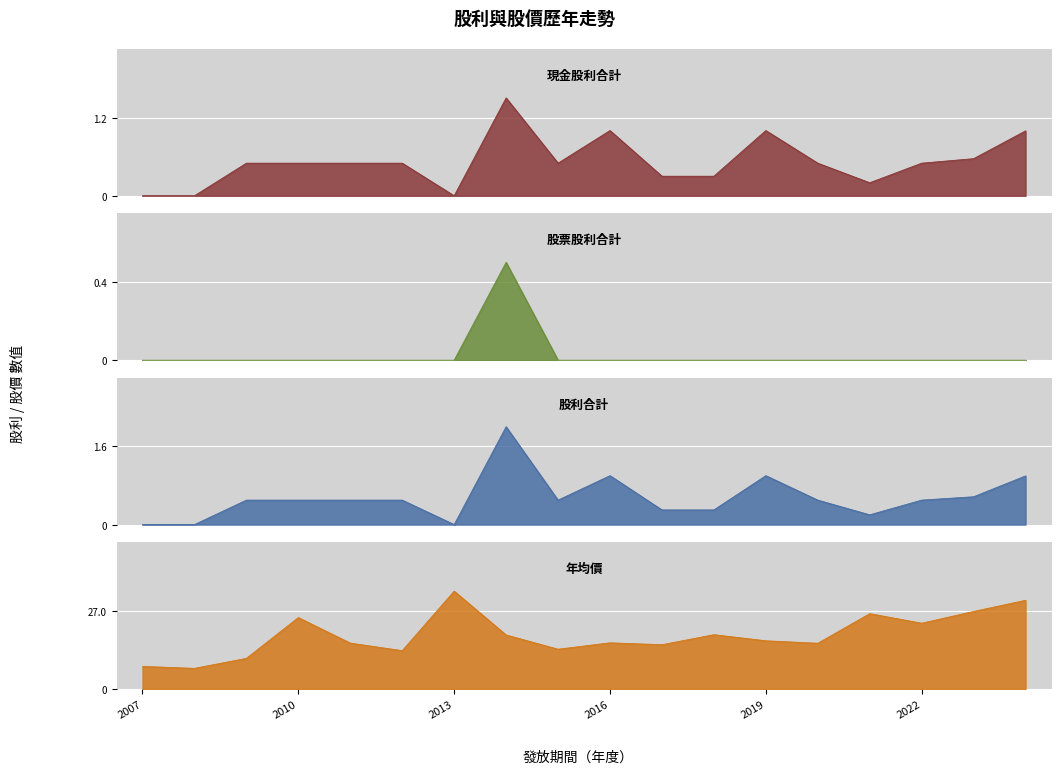

True or false: 年均價 and 股票股利合計 cross at least once.

False